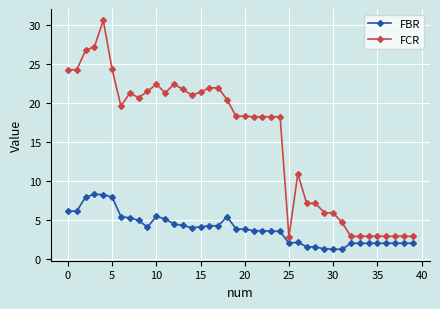

What is the value of the FCR point at the 24th from the left?

18.2